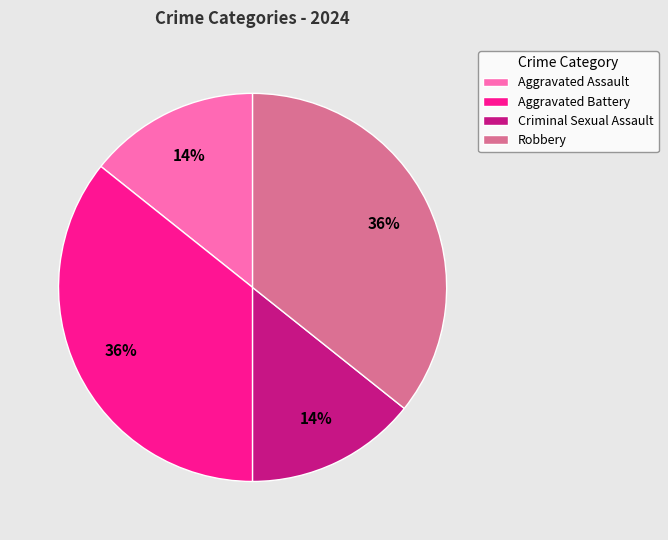

To the nearest percent, what is the combined percentage of Robbery and Criminal Sexual Assault?

50%